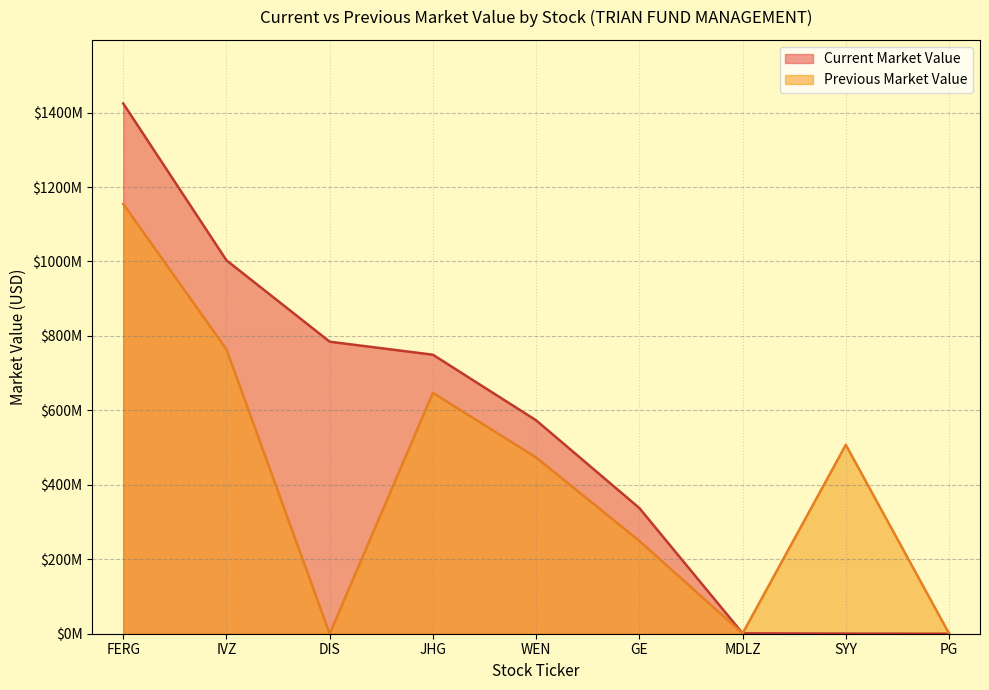

Which series has the largest range (max minus min)?

Current Market Value